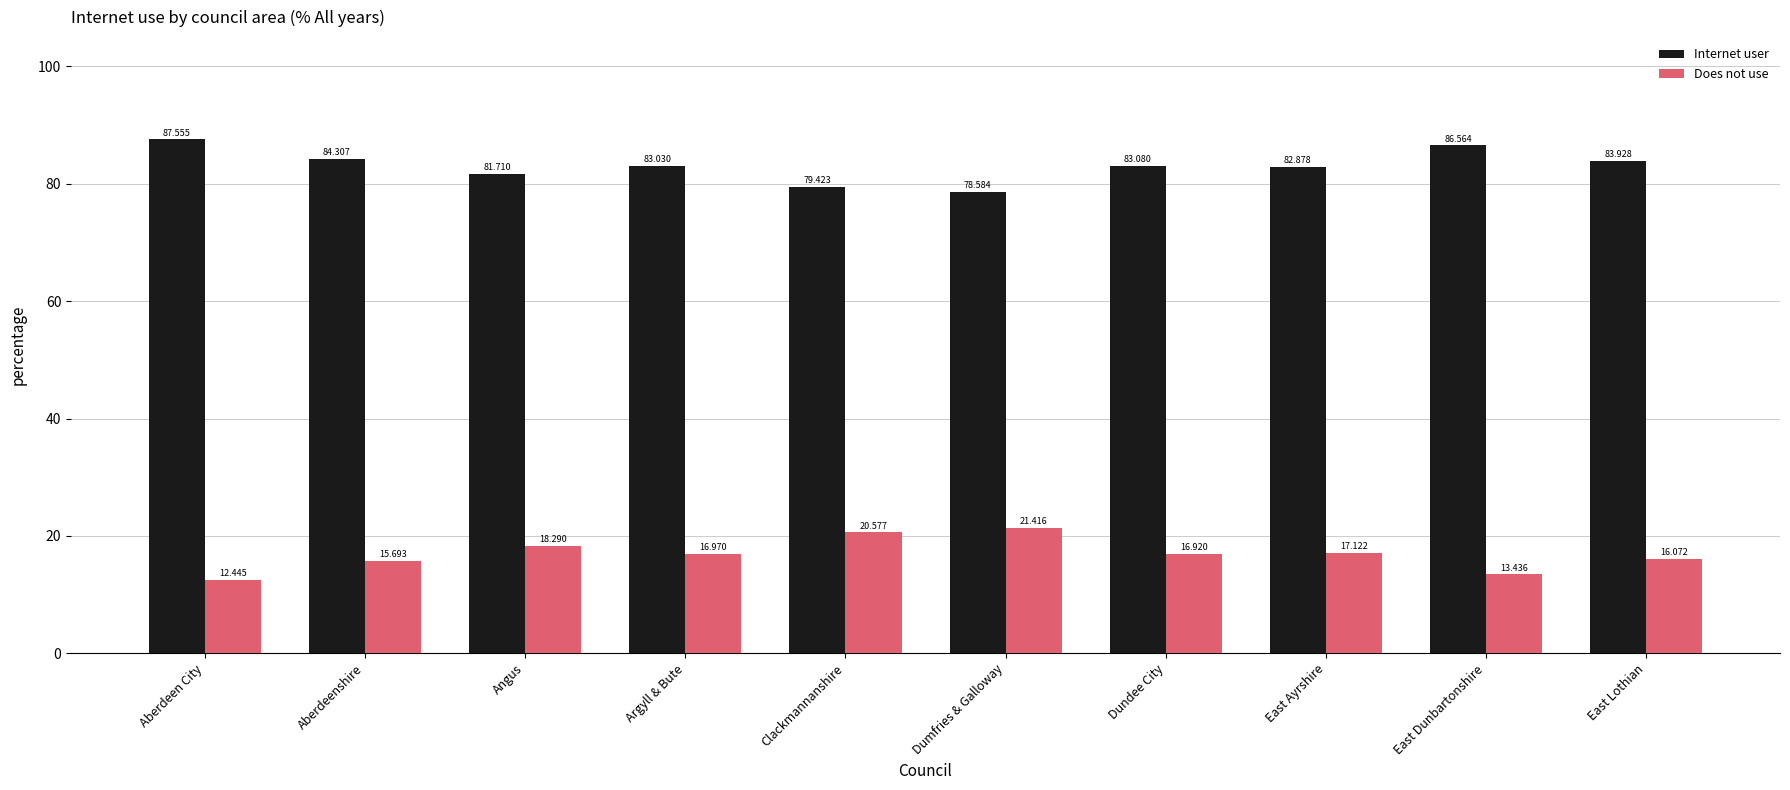

Is the value of Internet user at Dumfries & Galloway greater than the value of Does not use at Aberdeenshire?

Yes